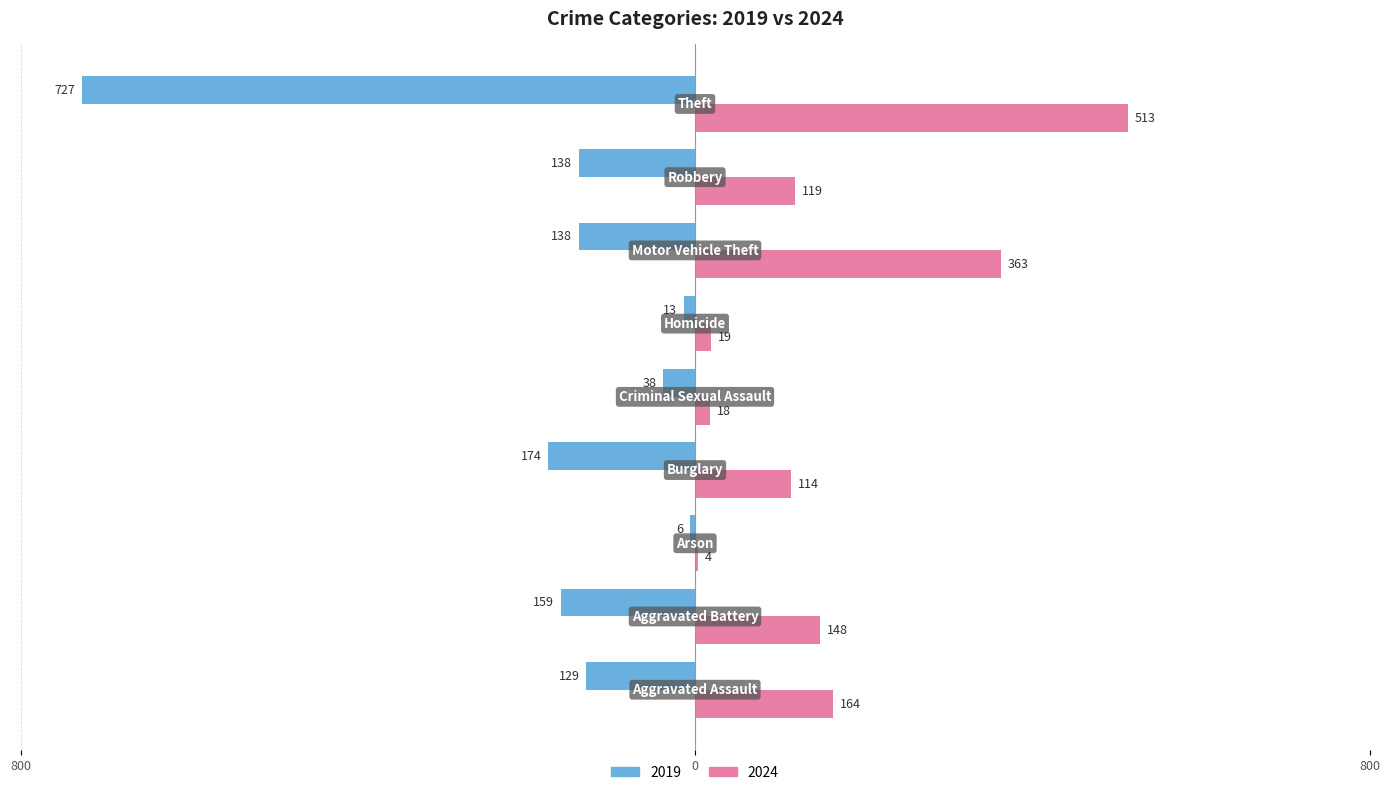

What are all the series names shown in the legend?

2019, 2024